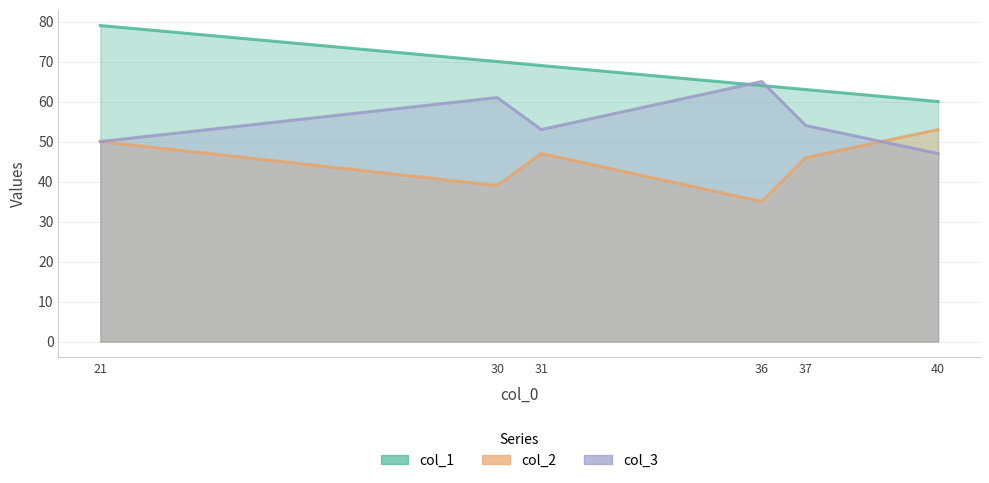

True or false: col_2 and col_1 cross at least once.

False